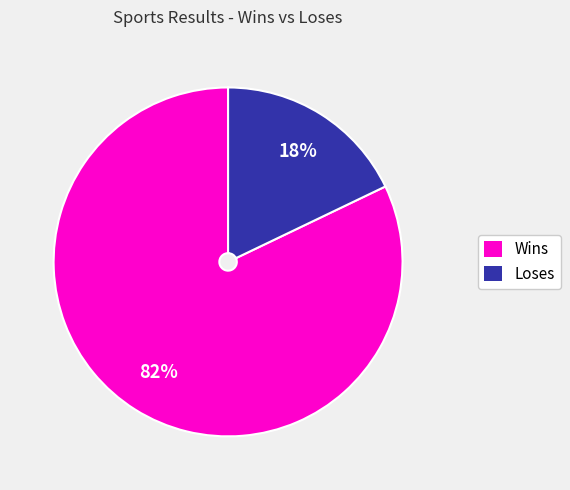

Is there any slice that represents more than half of the pie?

Yes